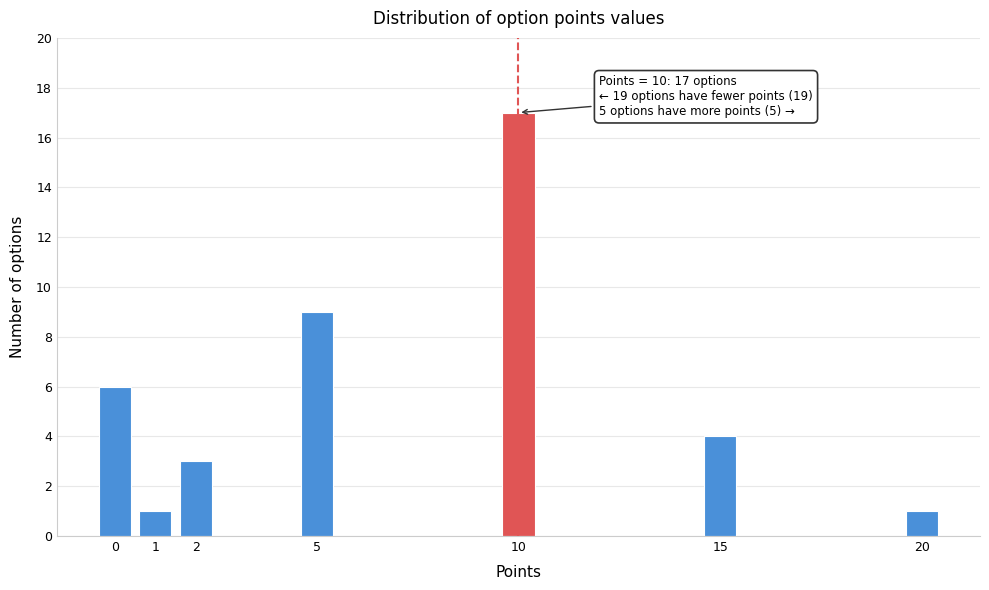

Reading left to right, transcribe all the data shown in this chart.

6	1	3	9	17	4	1